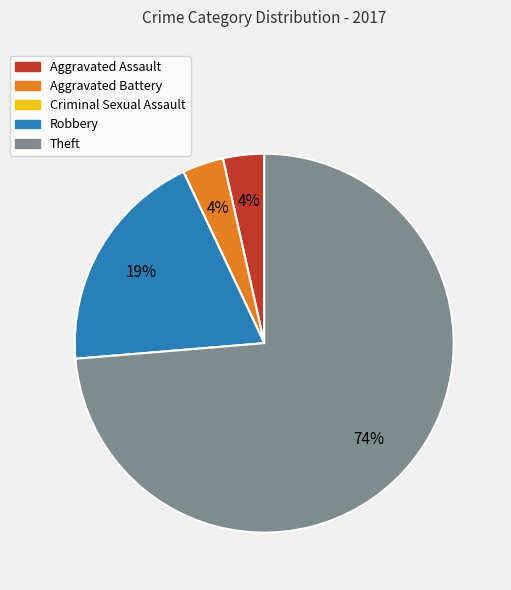

To the nearest percent, what is the average slice percentage?

20%